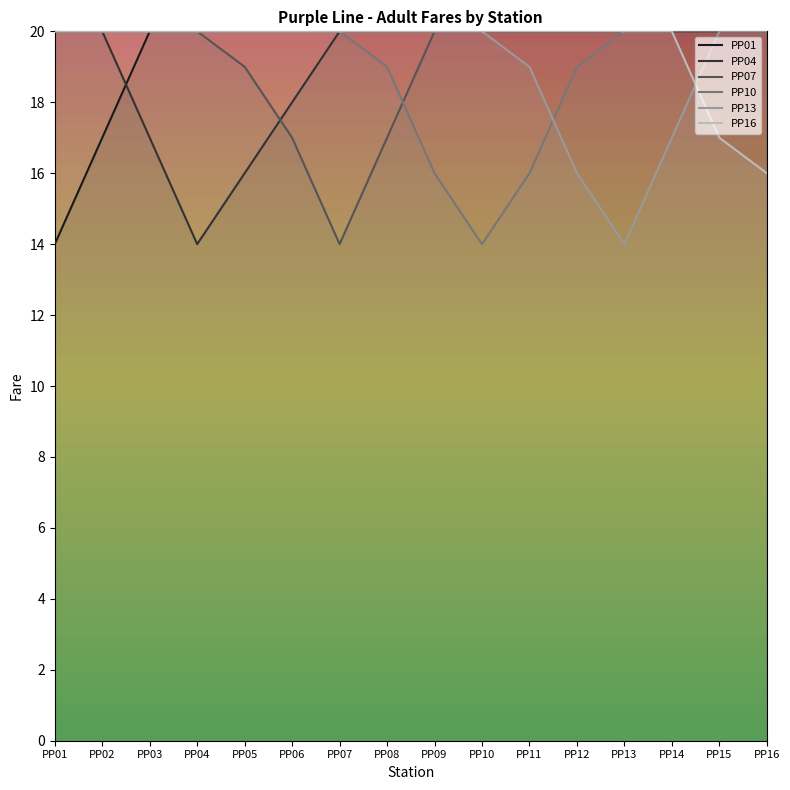

True or false: PP01 has a value of 27 at PP14.

False